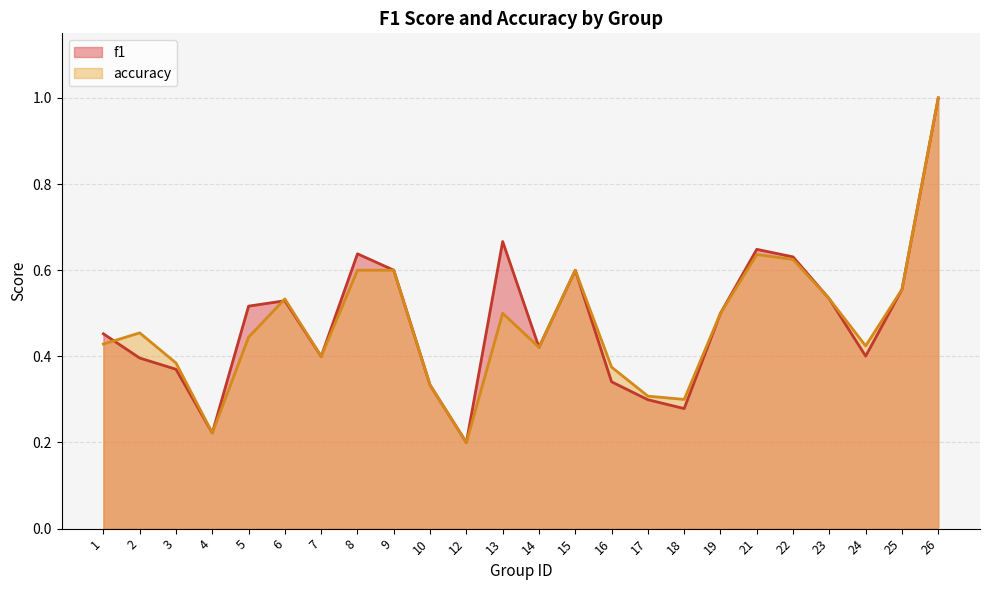

At which category does accuracy reach its first local valley?

4